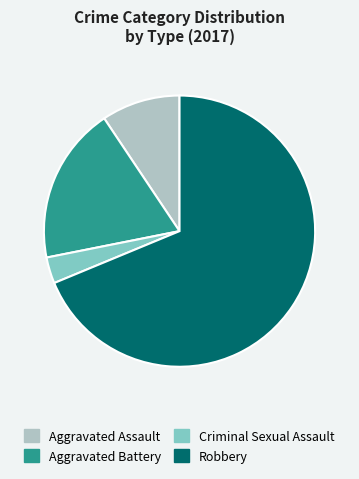

Count the number of slices in the pie.

4